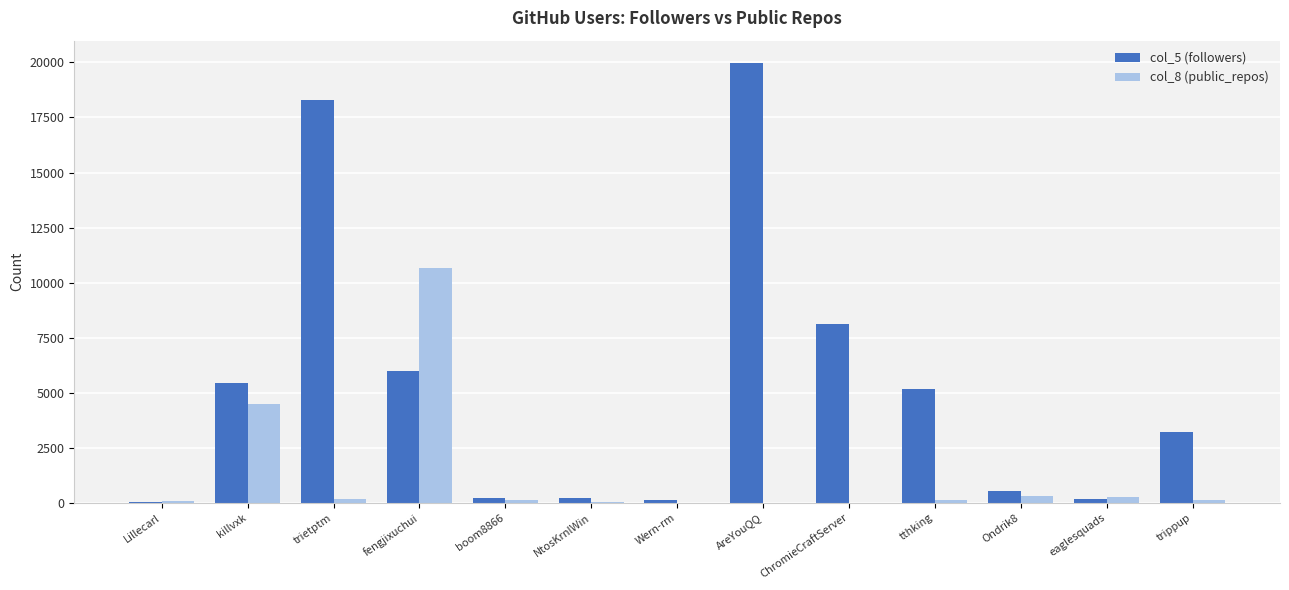

True or false: col_5 (followers) has a value of 19989 at AreYouQQ.

True